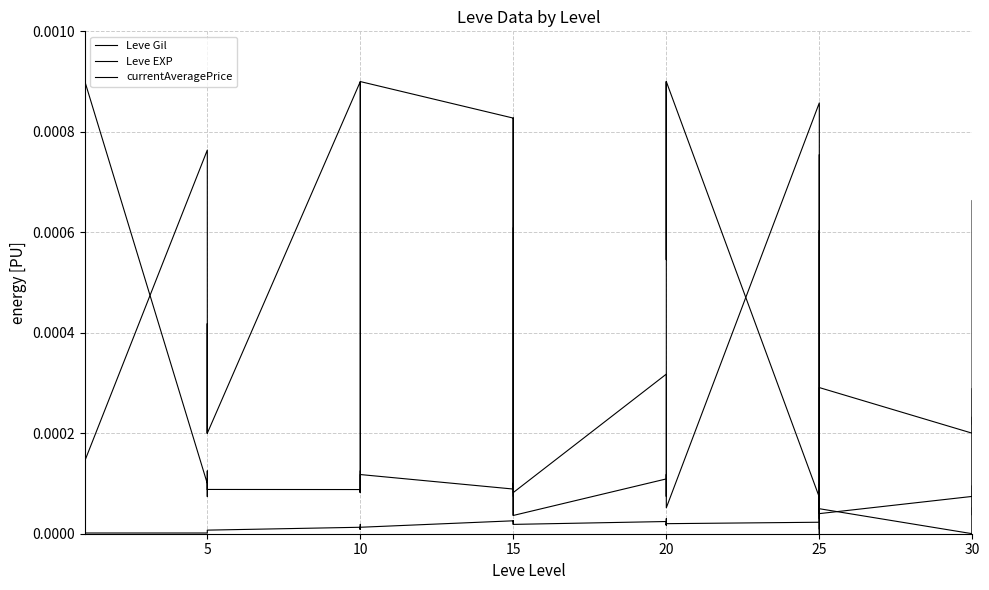

How many lines are shown in the chart?

3